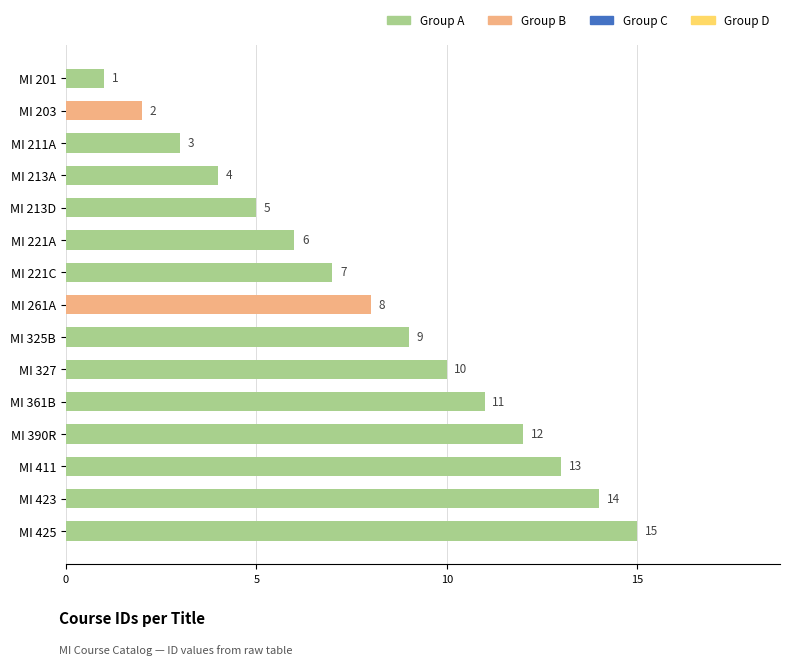

Which category has the highest value across all series?

MI 425